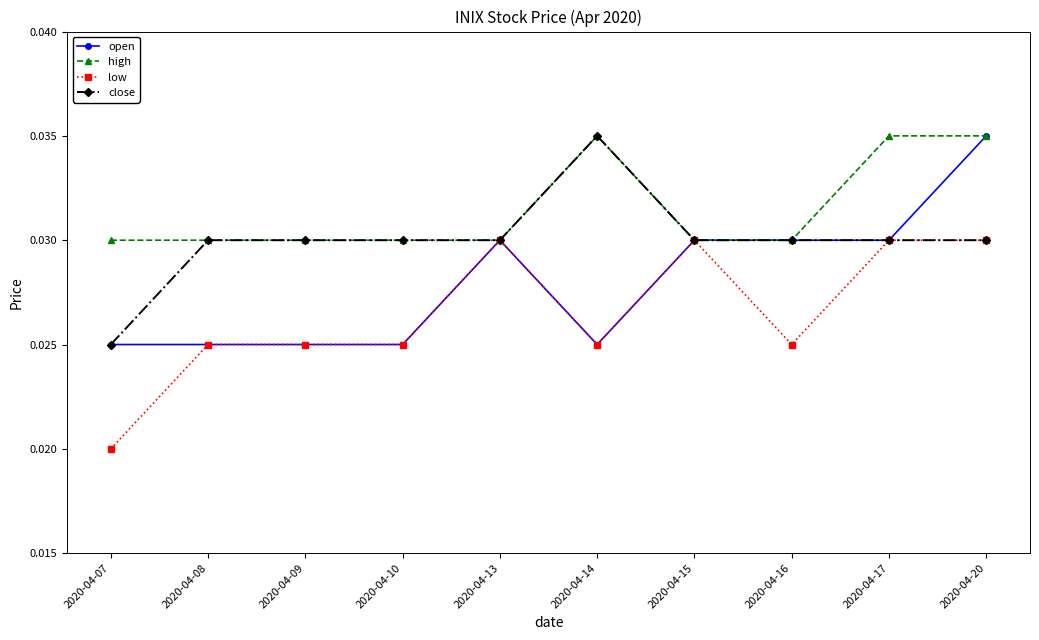

List the series in order of their overall mean, highest first.

high, close, open, low